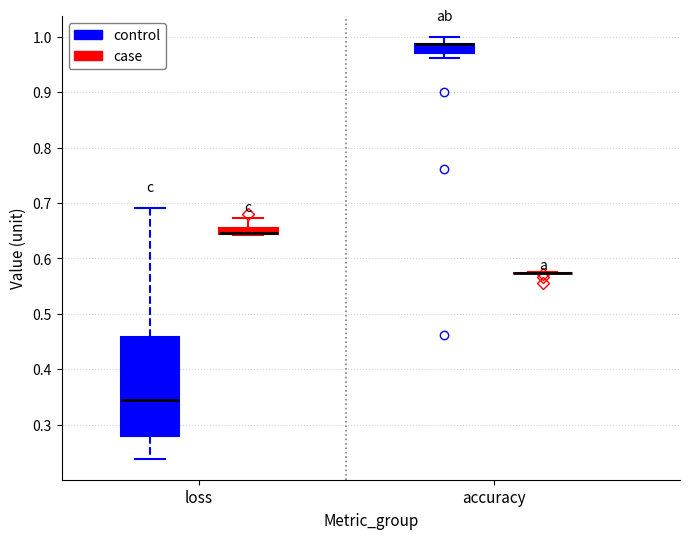

Which box is the tallest, from its lower edge to its upper edge?

loss (control)